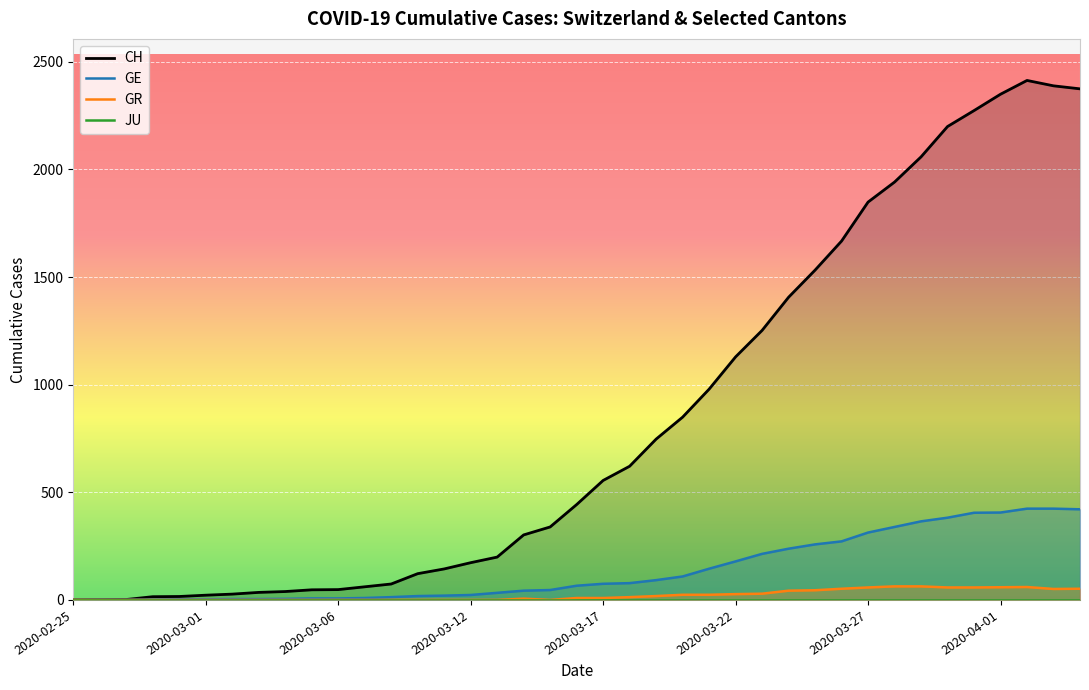

How many data points in GE are less than 66?

19